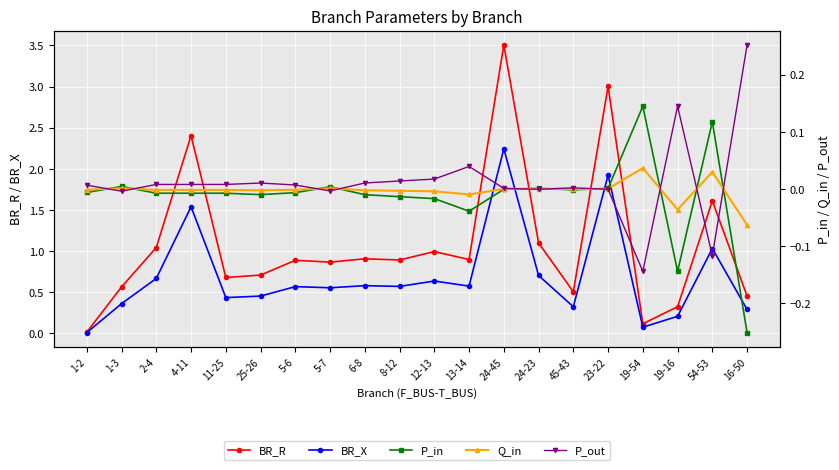

True or false: Q_in has a value of -0.0 at 8-12.

True